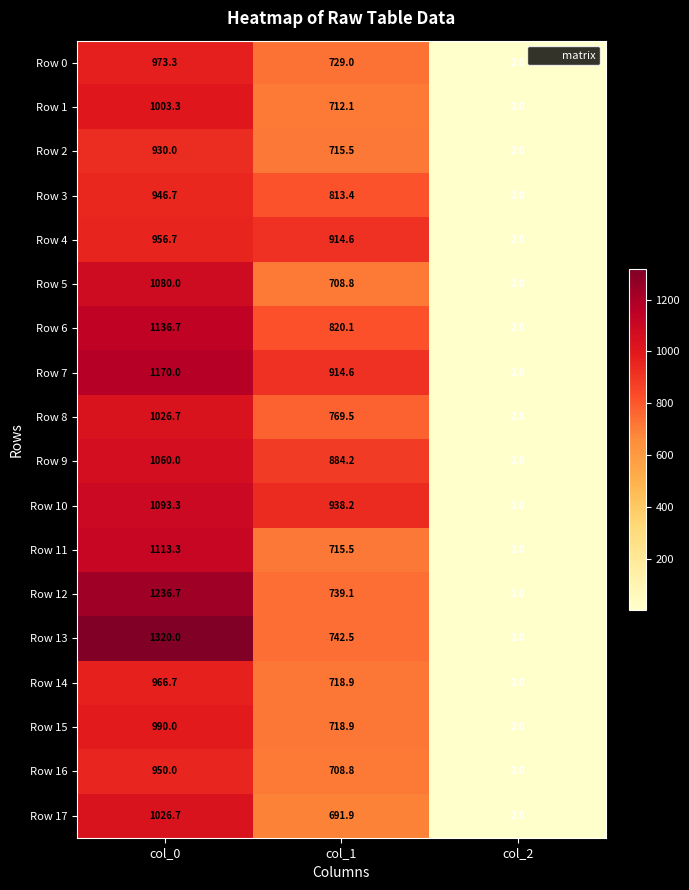

At which category is the sum across all series the highest?

col_0